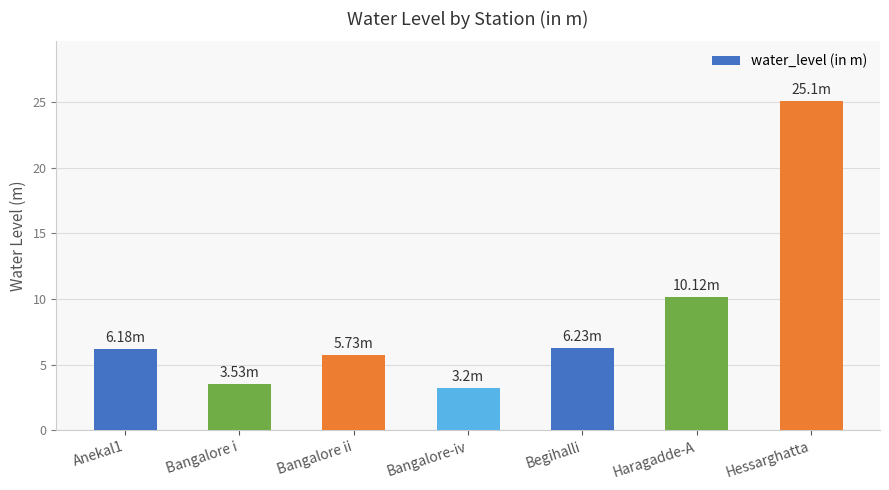

Are the bars grouped side by side (vs. stacked)?

No